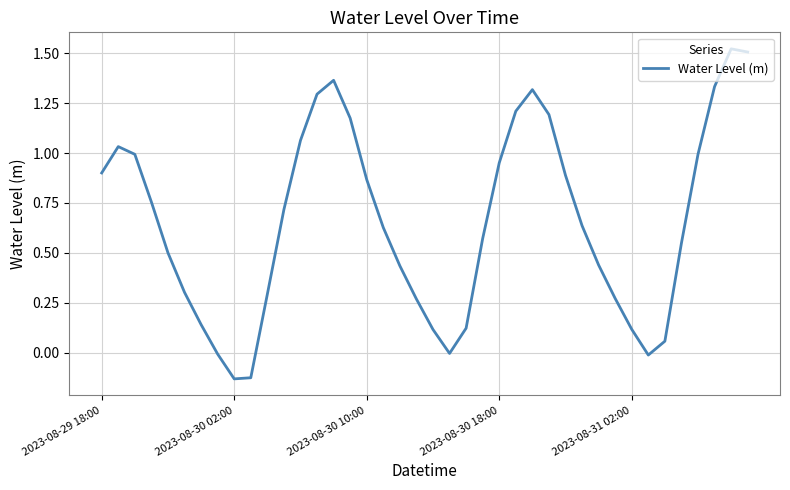

What is the difference between the maximum and minimum values?

1.7